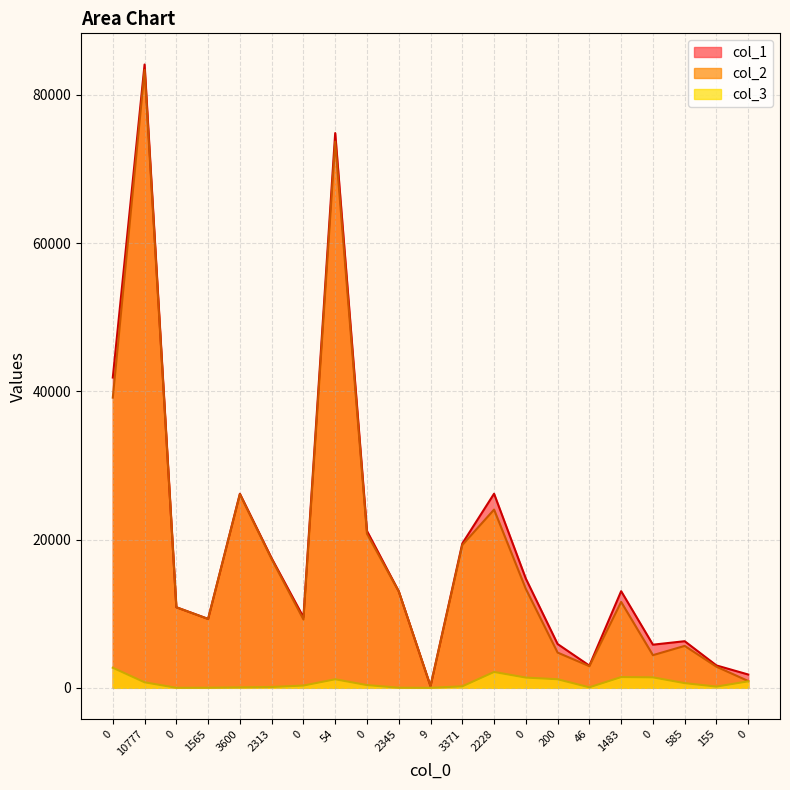

What is the difference between the highest and lowest values at 155?

2852